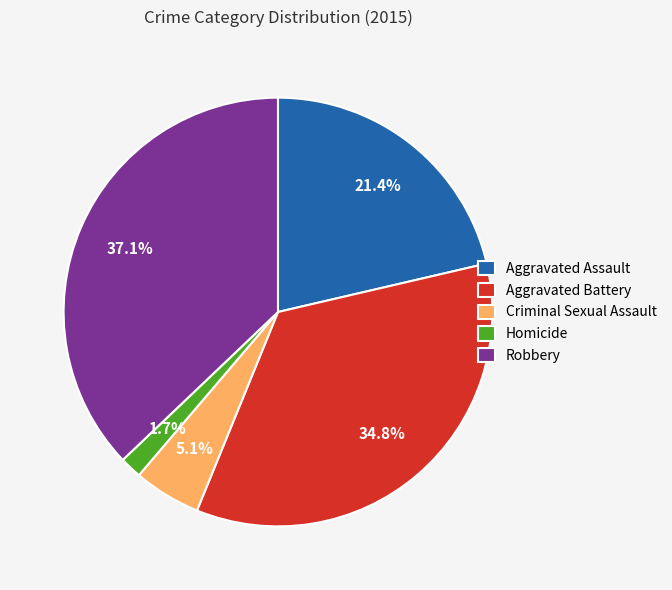

How many segments does this pie chart have?

5